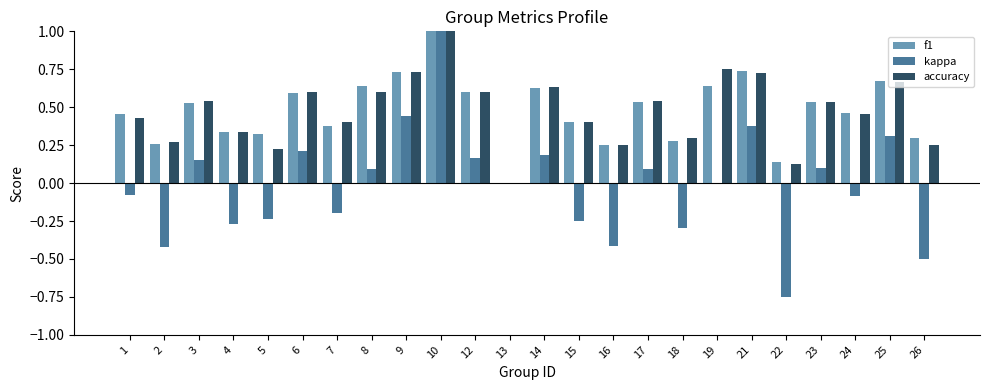

Which category has the highest value across all series?

10